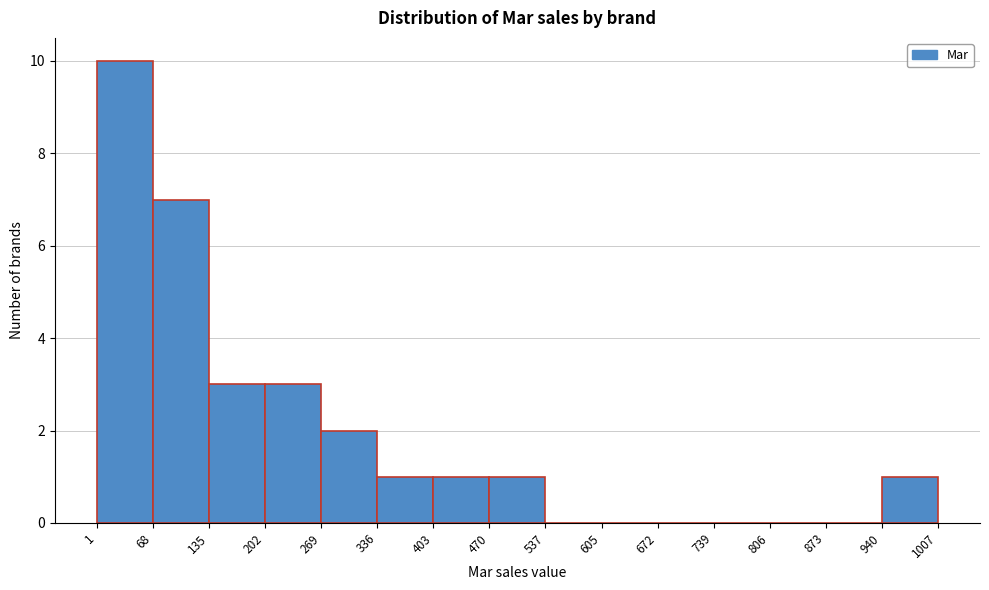

What is the height of the bar covering 336 to 403 on the x-axis? The values are not printed on the chart, so give them approximately, as read against the axis.

1